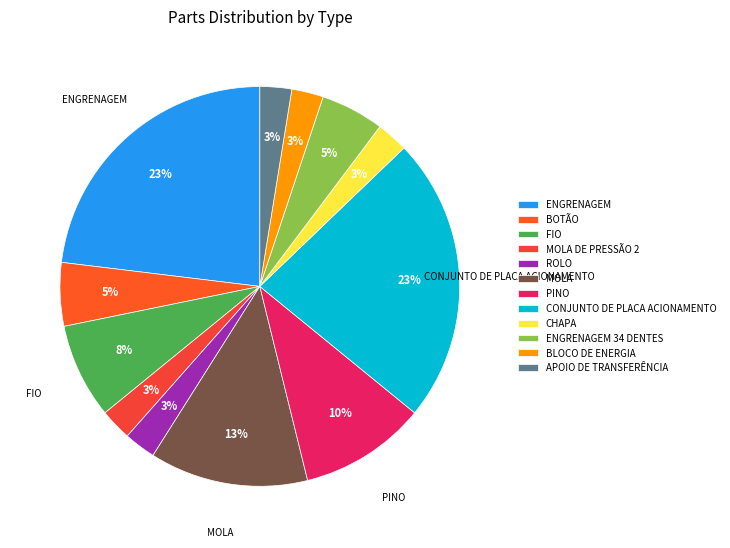

Does any single category account for the majority?

No